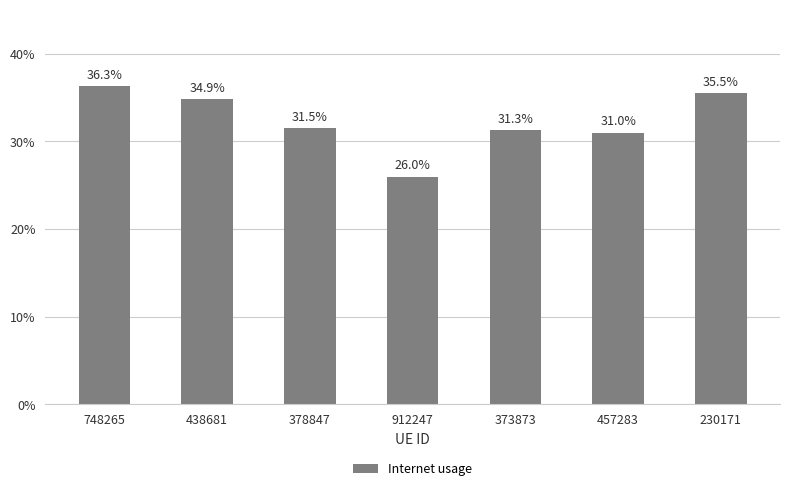

Is it true that the value at 912247 is 0.1?

False